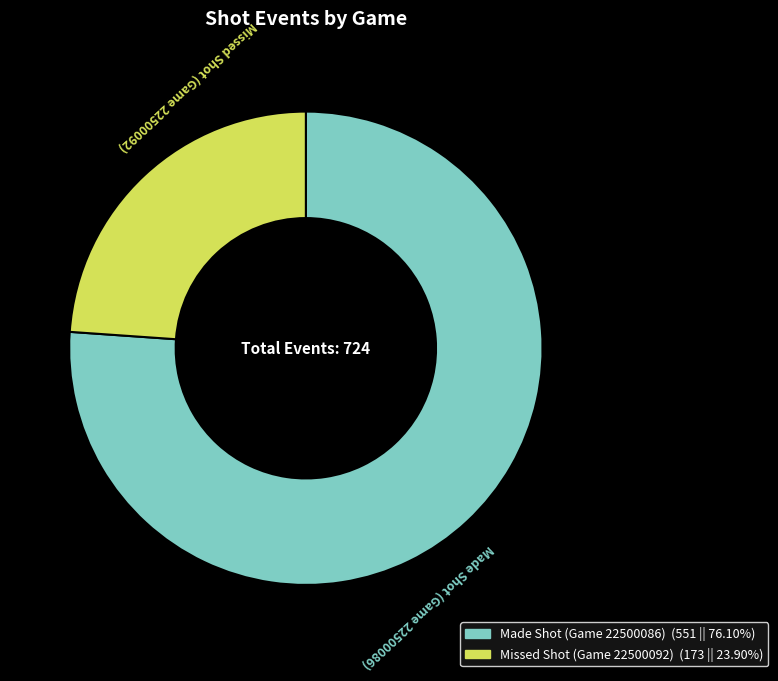

The Made Shot (Game 22500086) slice represents 70% of the pie. True or false?

False